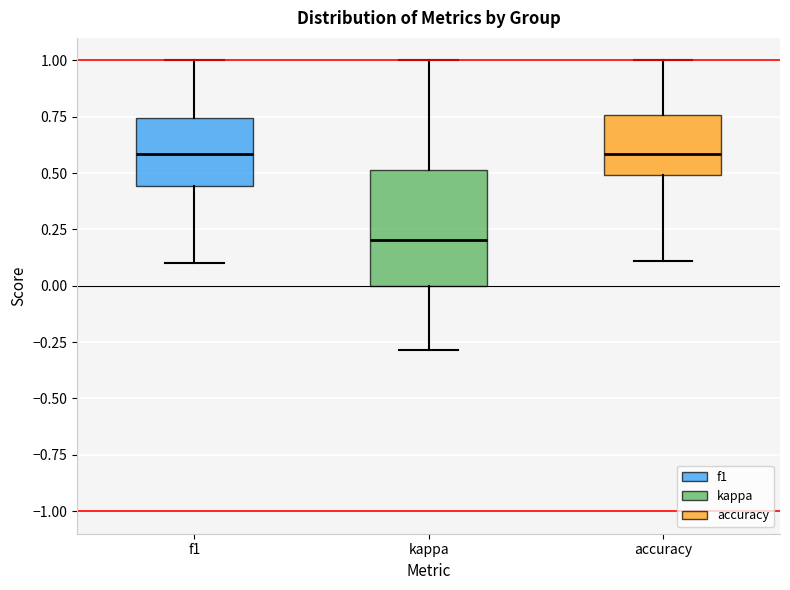

Reading left to right, transcribe this box plot: for each box, give where its median line is, the range the box spans, and where its two whiskers end, as read against the y-axis. The values are not printed on the chart, so give them approximately, as read against the axis.

f1: median 0.60, box 0.45 to 0.75, whiskers 0.10 to 1.00
kappa: median 0.20, box 0.00 to 0.50, whiskers -0.30 to 1.00
accuracy: median 0.60, box 0.50 to 0.75, whiskers 0.10 to 1.00